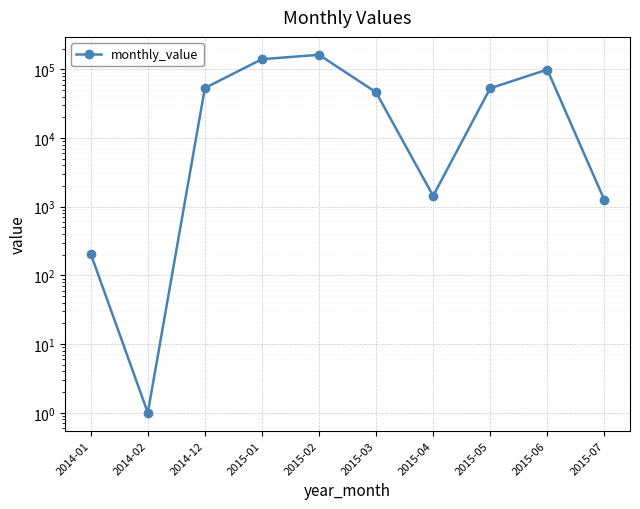

What is the minimum value shown in the chart?

1